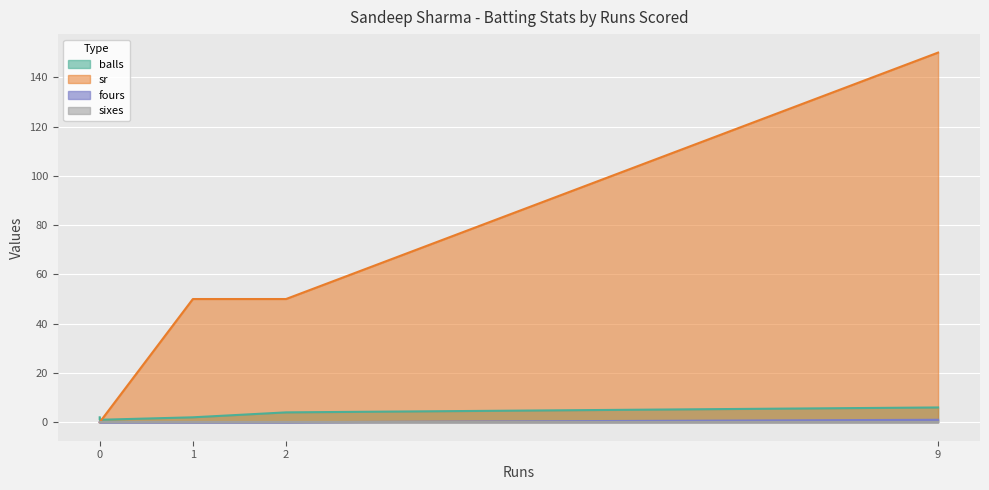

Which series has the largest total across all categories?

sr